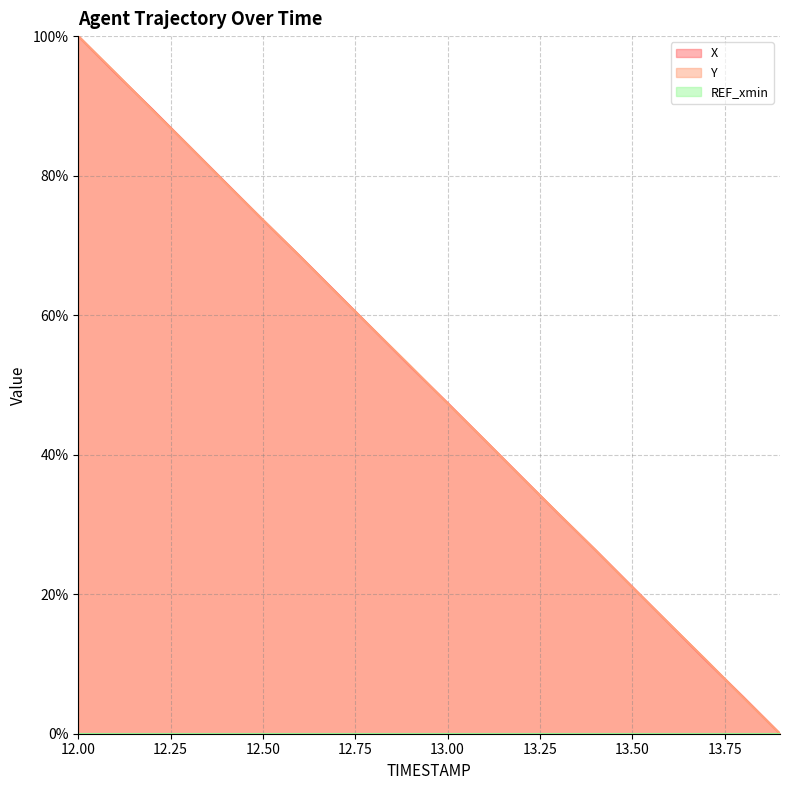

What is the sum of the X values at 13.3 and 12.3?

115.8